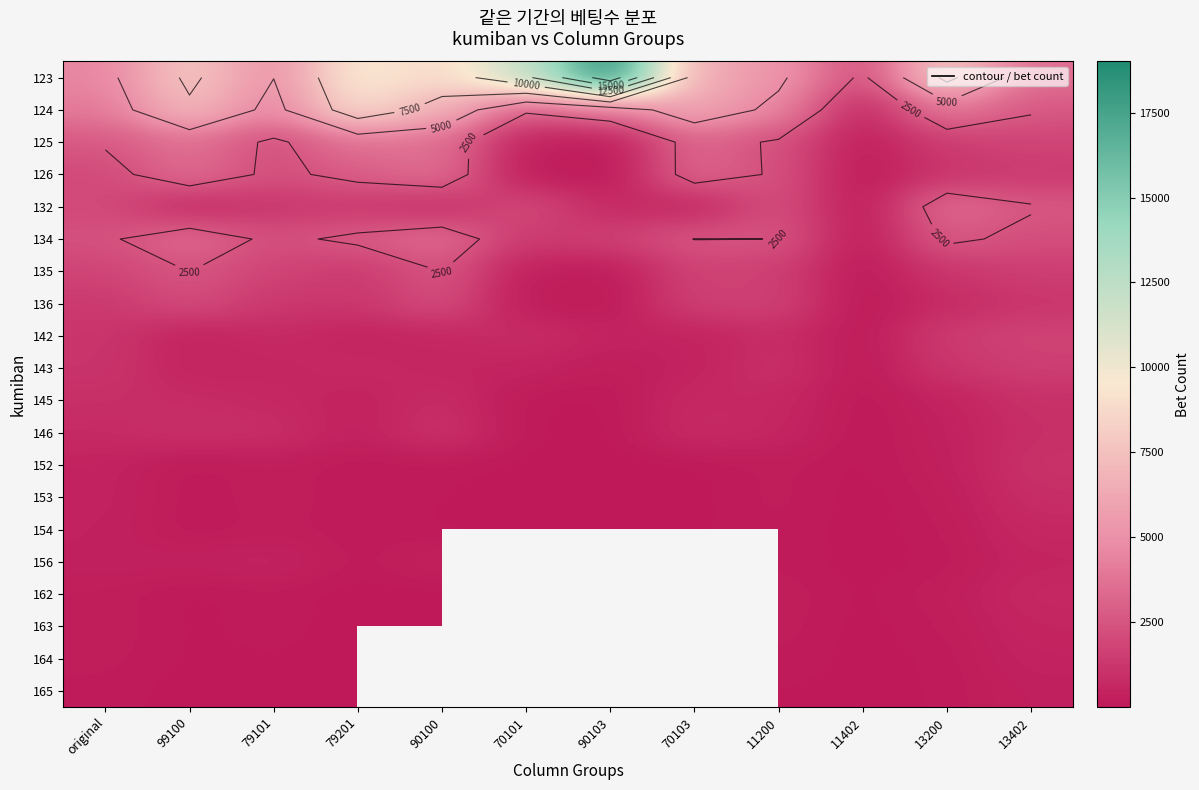

What is the average value of the 136 series?

1140.1